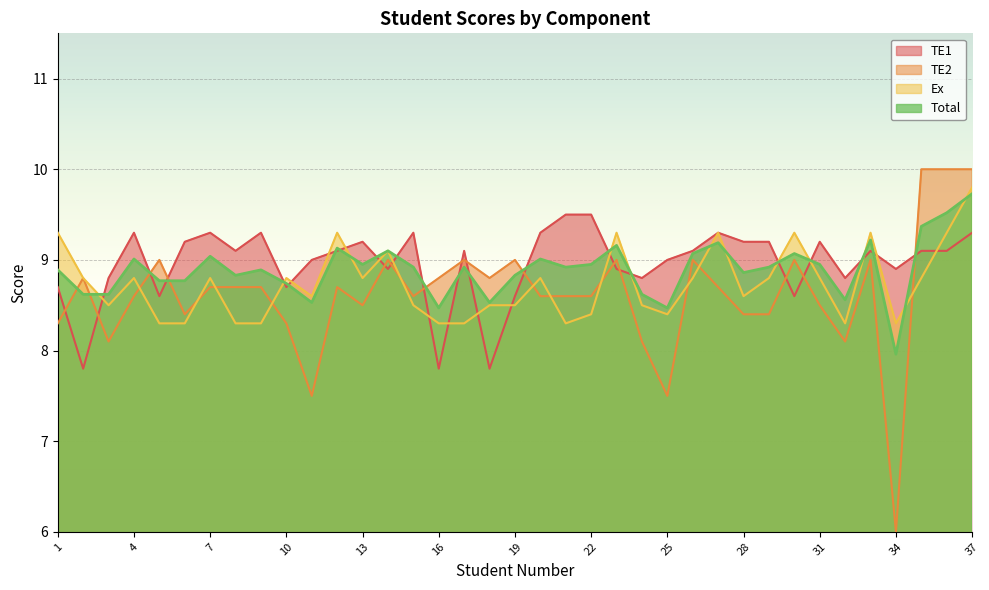

What is the maximum value for Total?

9.7